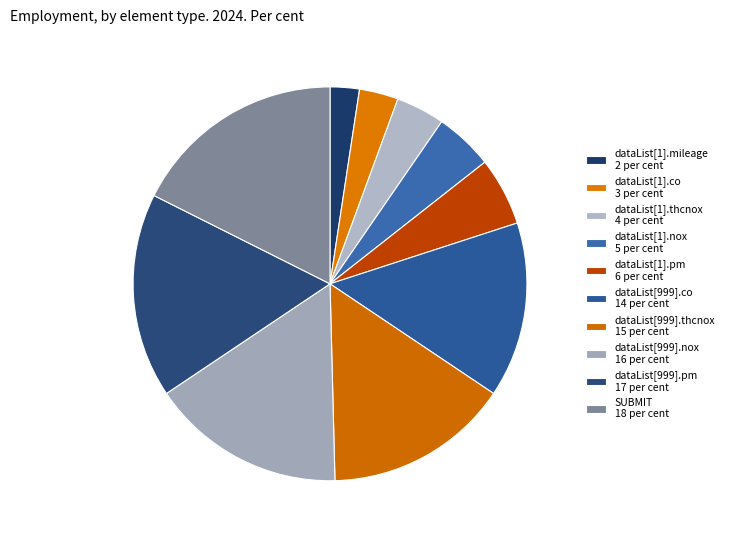

Count the number of slices in the pie.

10